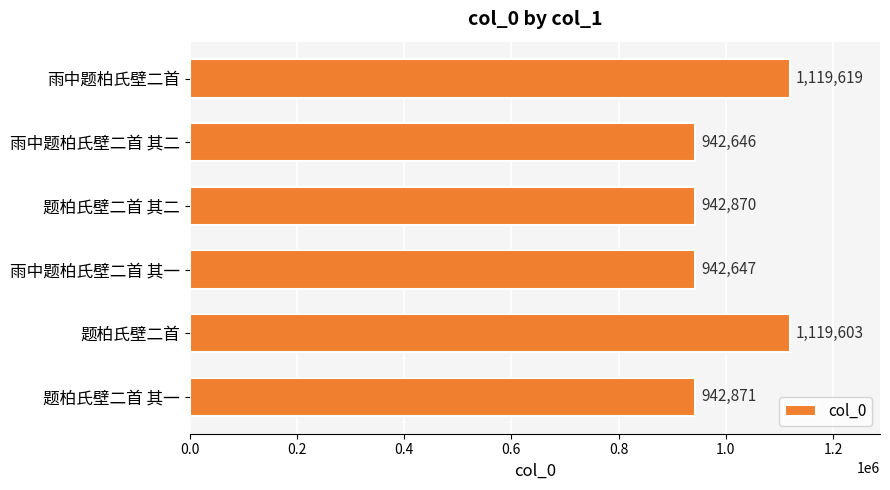

What is the difference between the maximum and minimum values?

176973